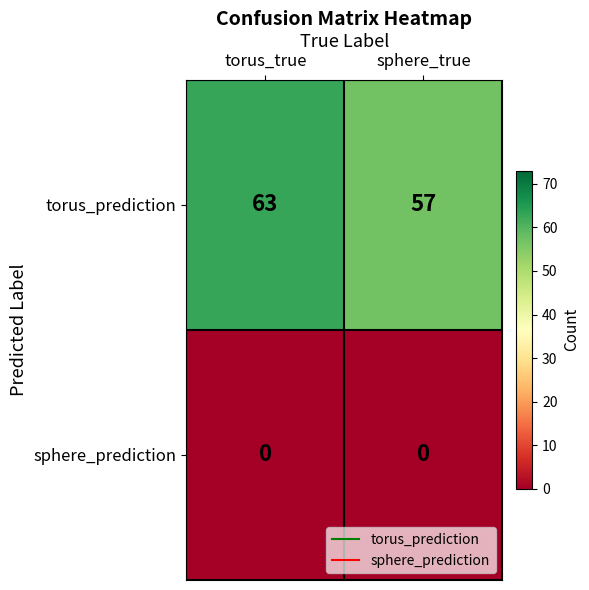

Reading left to right, extract all data points from this chart.

torus_prediction: 63	57
sphere_prediction: 0	0